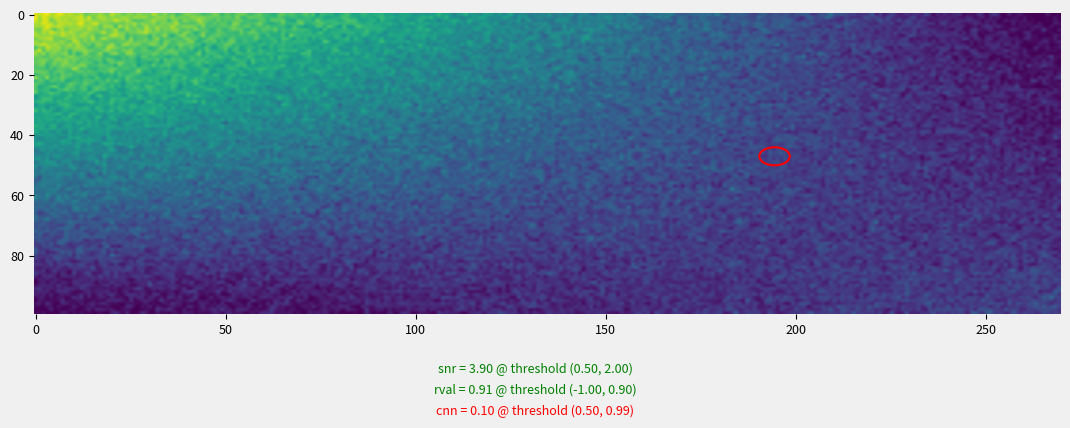

At how many categories does at least one series exceed 0?

2